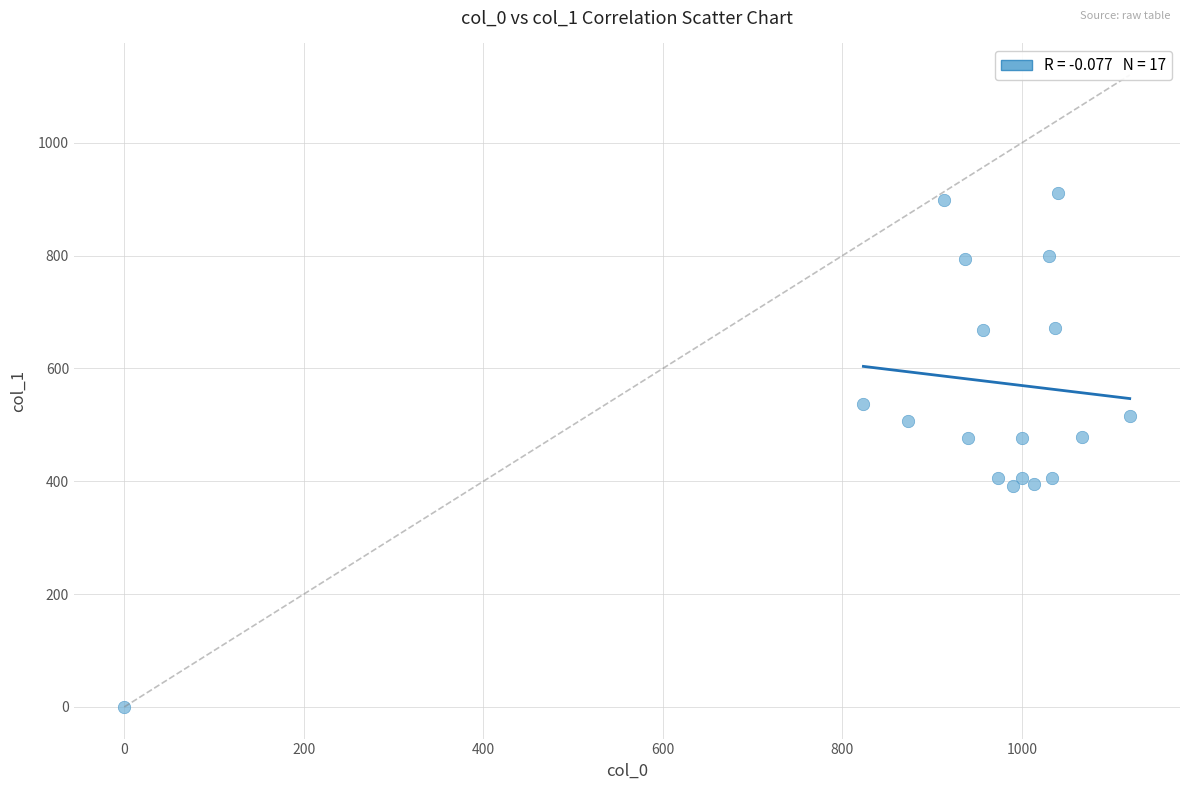

What is the range of X values (max minus min)?

1120.0